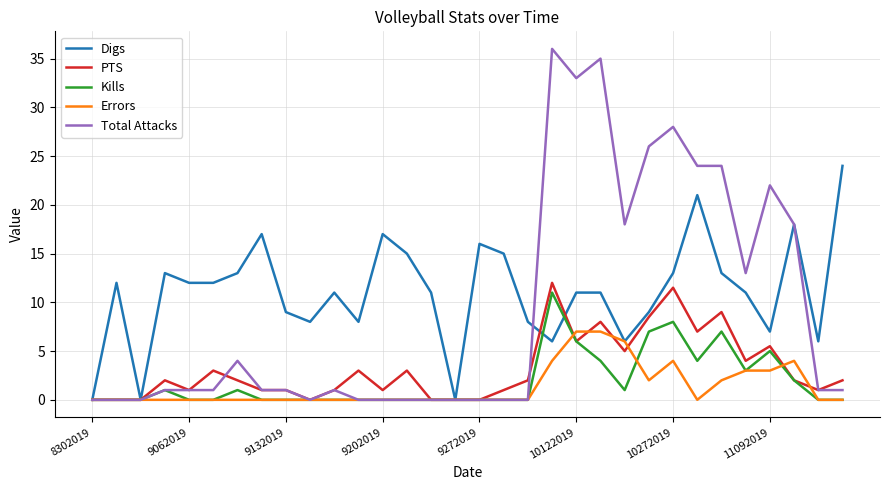

Which series has the largest total across all categories?

Digs